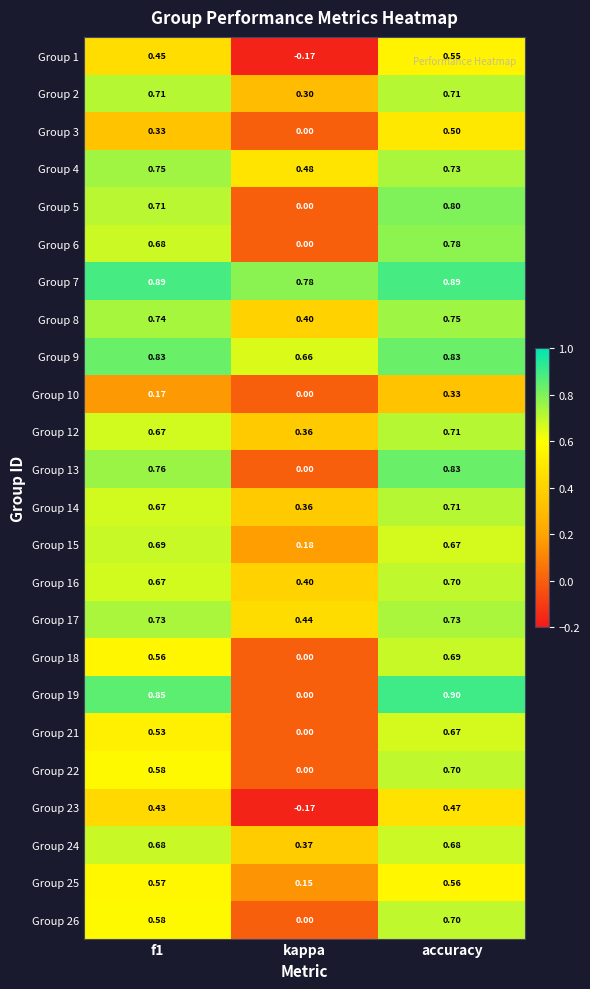

Which series has the largest total across all categories?

Group 7